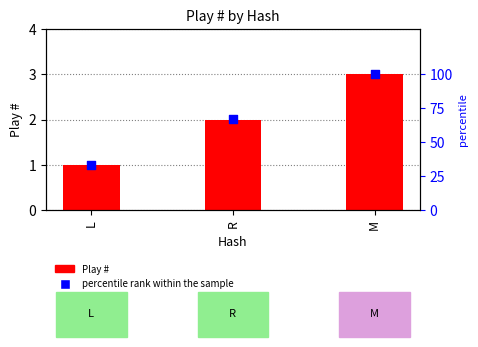

Which series has the largest total across all categories?

percentile rank within the sample